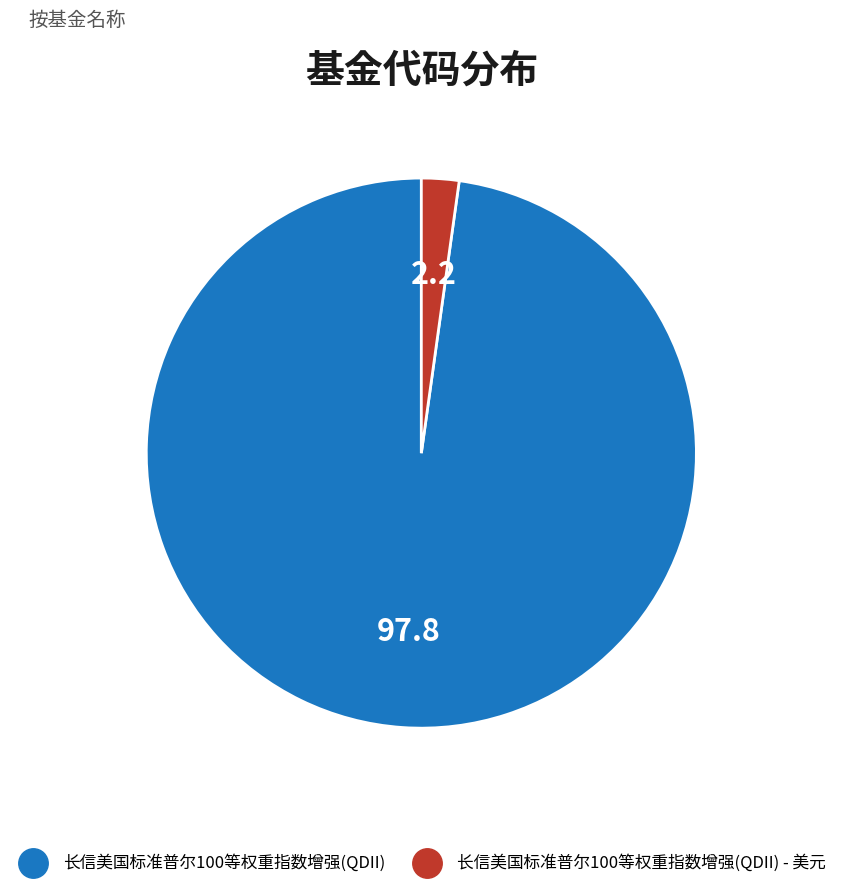

Is there a majority slice in this chart?

Yes